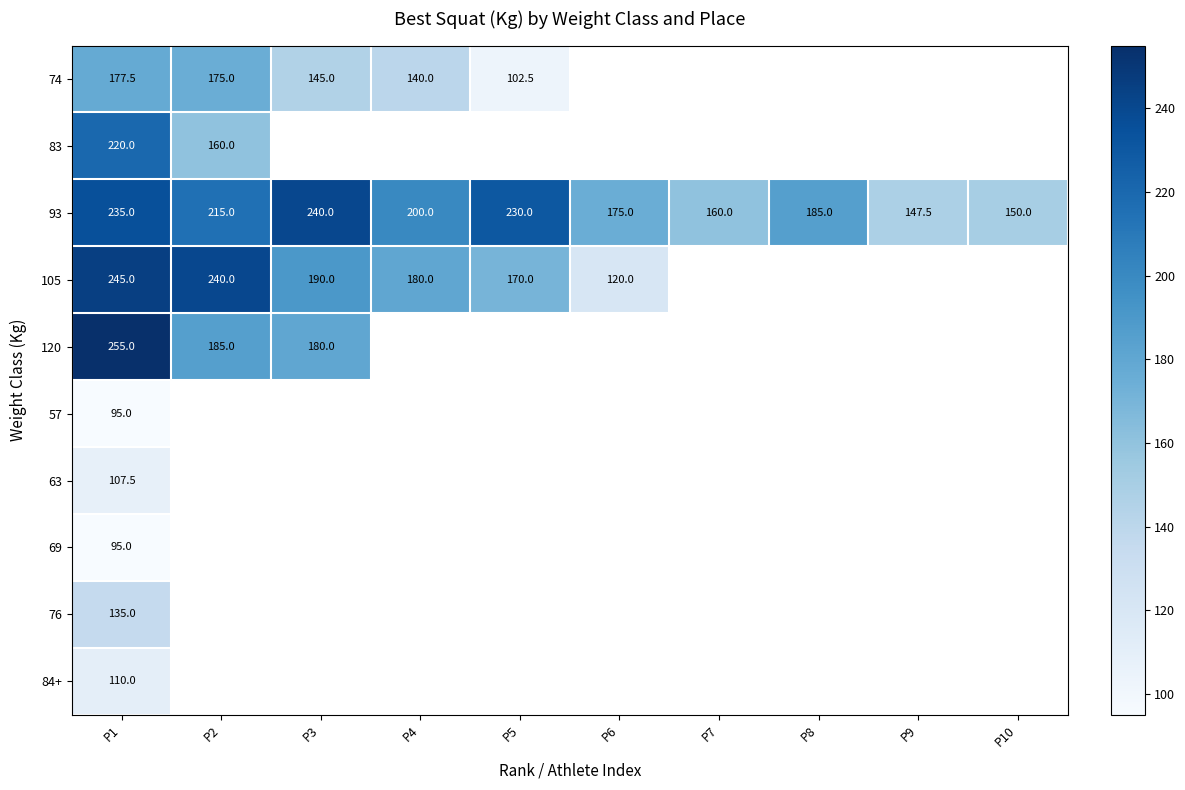

True or false: 93 has a value of 78.3 at P7.

False